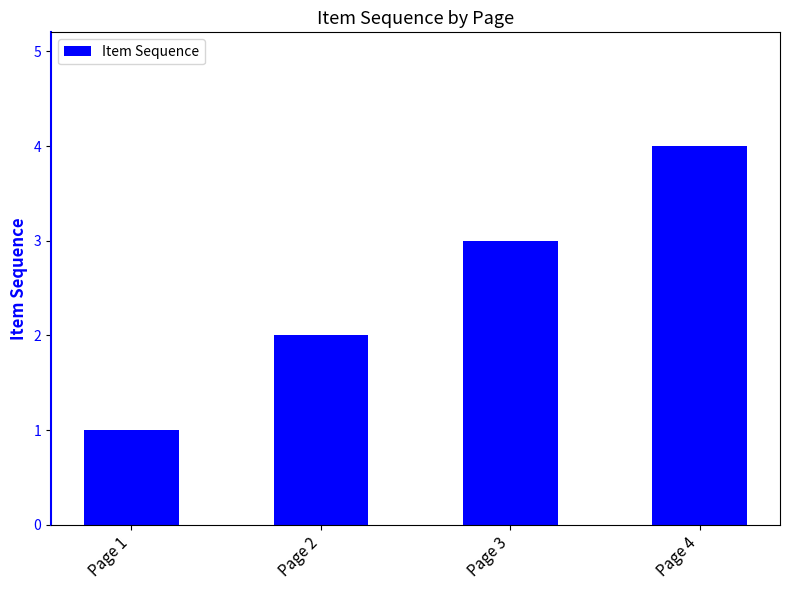

What is the maximum value shown in the chart?

4